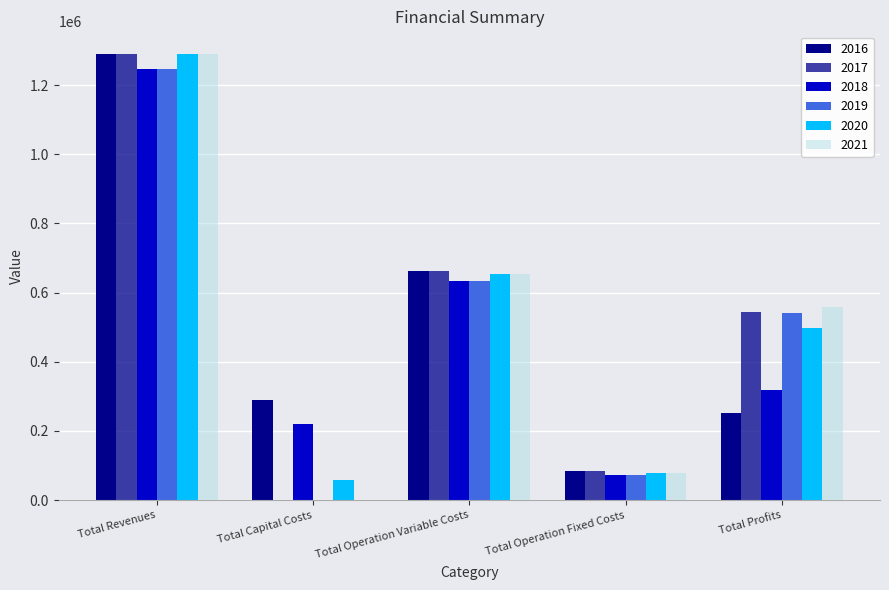

Rank the series at Total Capital Costs from highest to lowest value.

0, 2, 4, 1, 3, 5